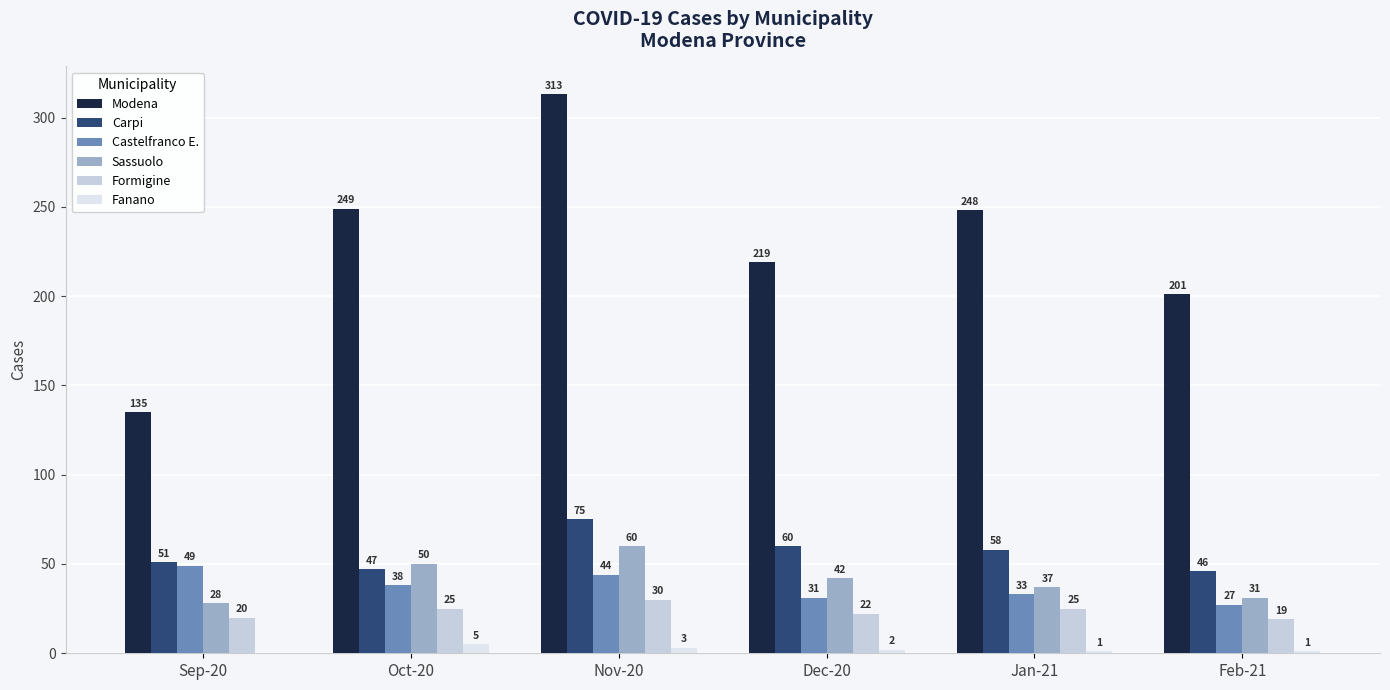

Count the number of data series in this chart.

6